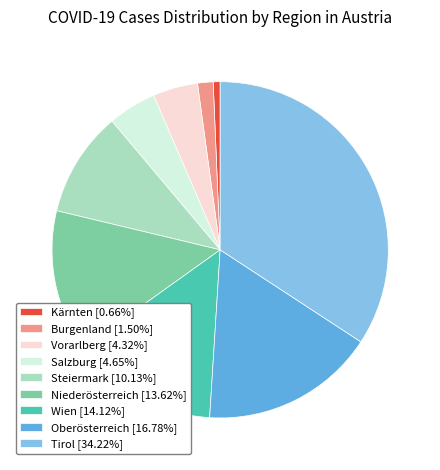

Which category has the smallest portion of the pie?

Kärnten